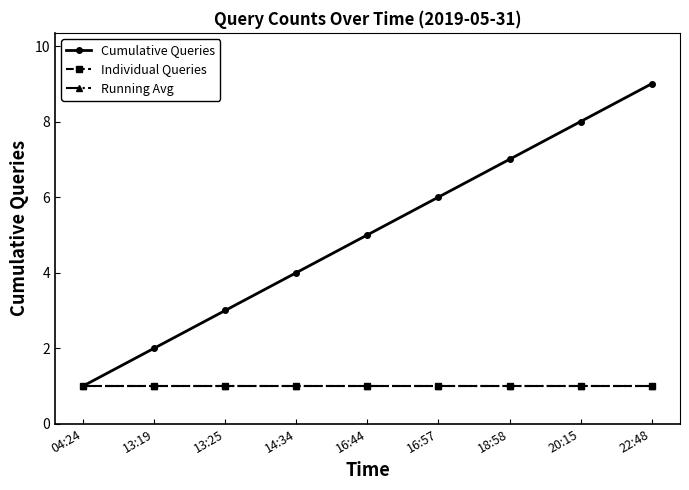

Does the chart have visible grid lines?

No